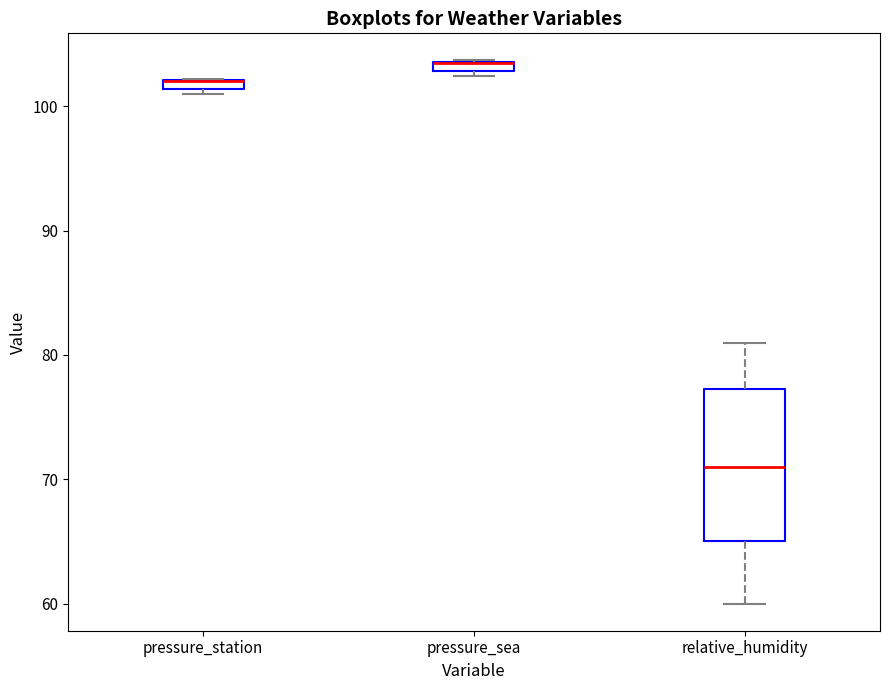

Comparing the boxes themselves (not the whiskers), which one is the tallest?

relative_humidity